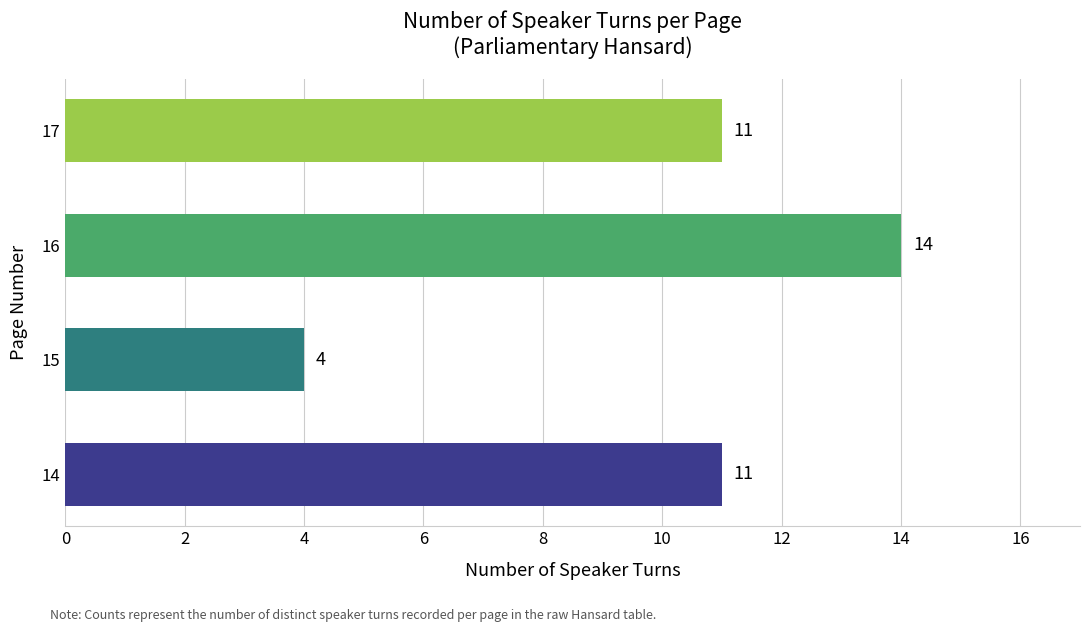

What is the minimum value shown in the chart?

4